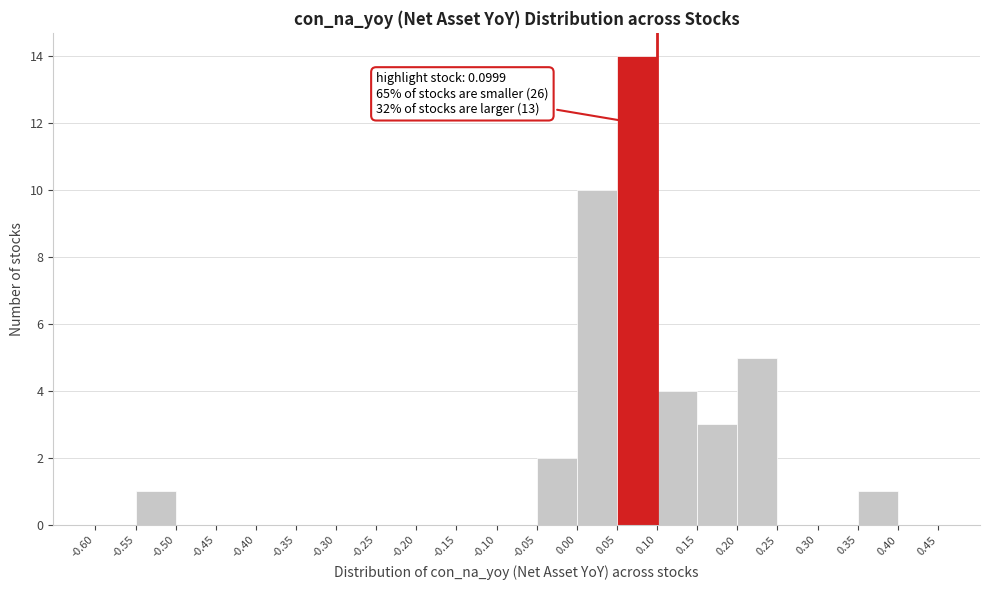

Which range on the x-axis has the tallest bar?

0.05 to 0.10